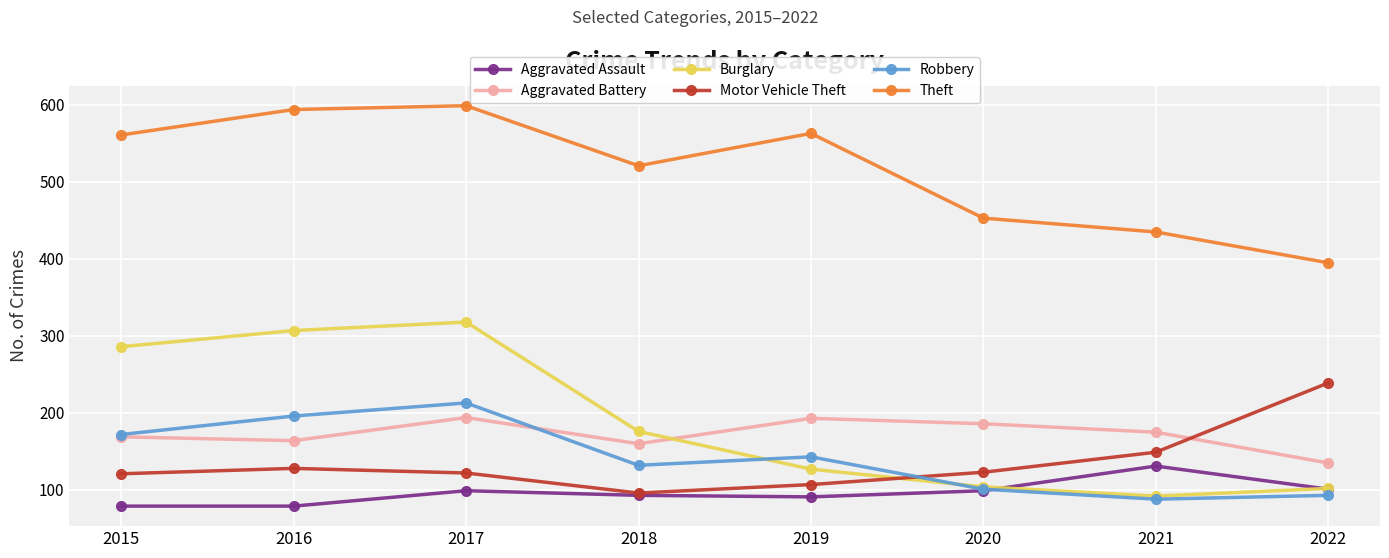

At which category does Motor Vehicle Theft reach its first local valley?

2018